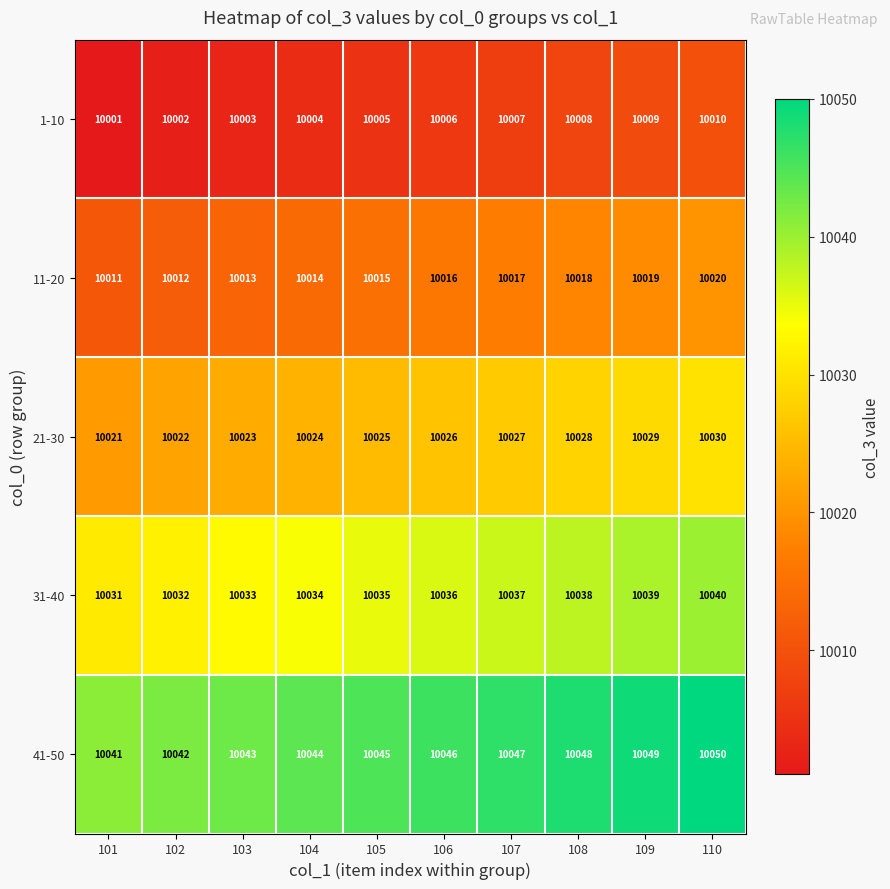

What is the total value across all series at 109?

50145